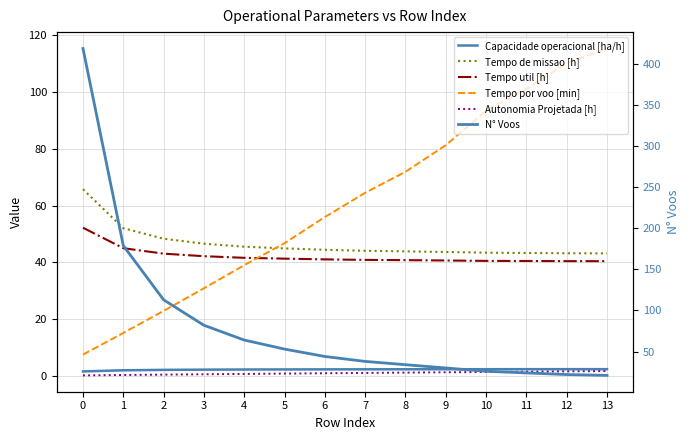

At how many categories does at least one series exceed 282?

1